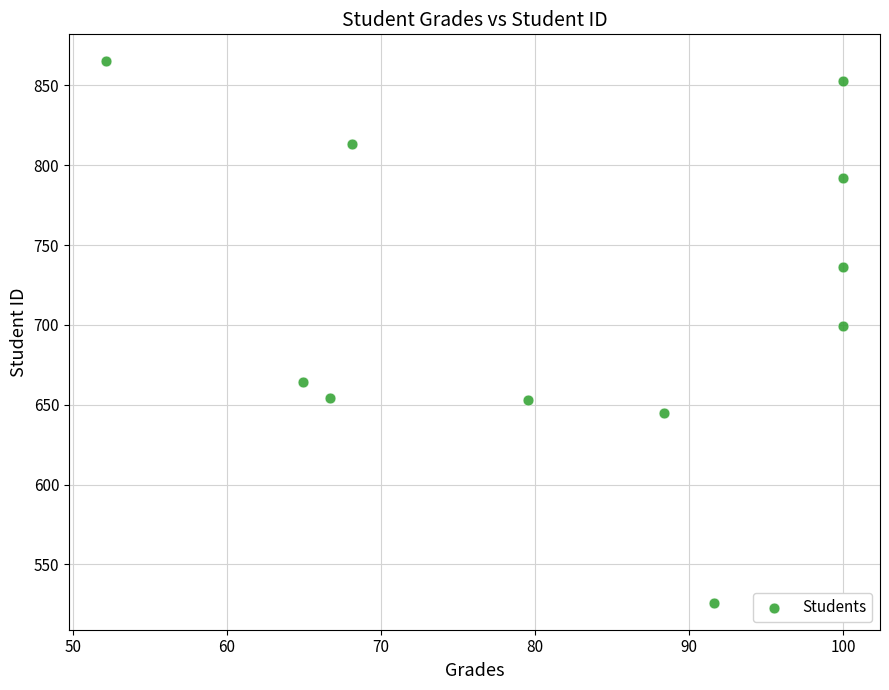

What is the average Y value?

718